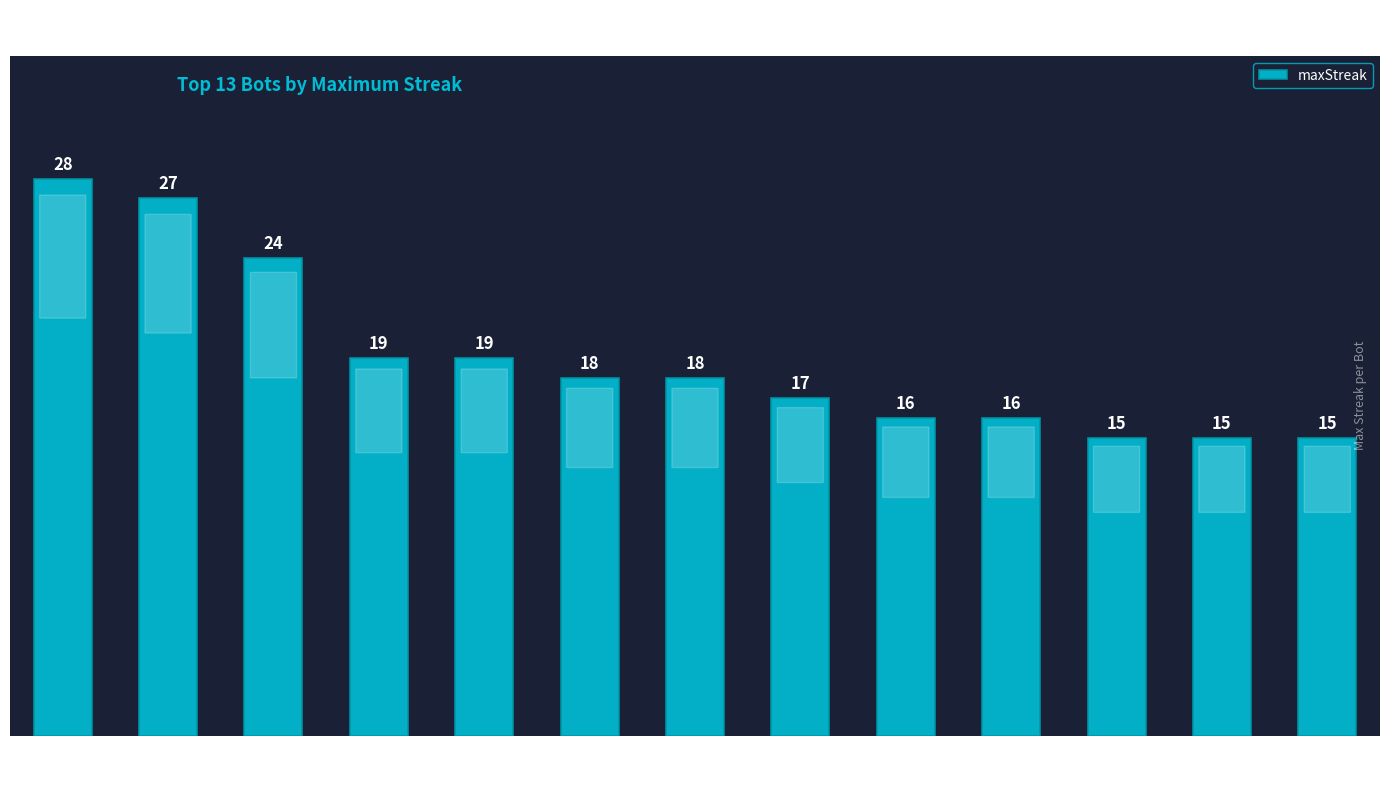

Is it true that the value at Bot 27 is 24?

True